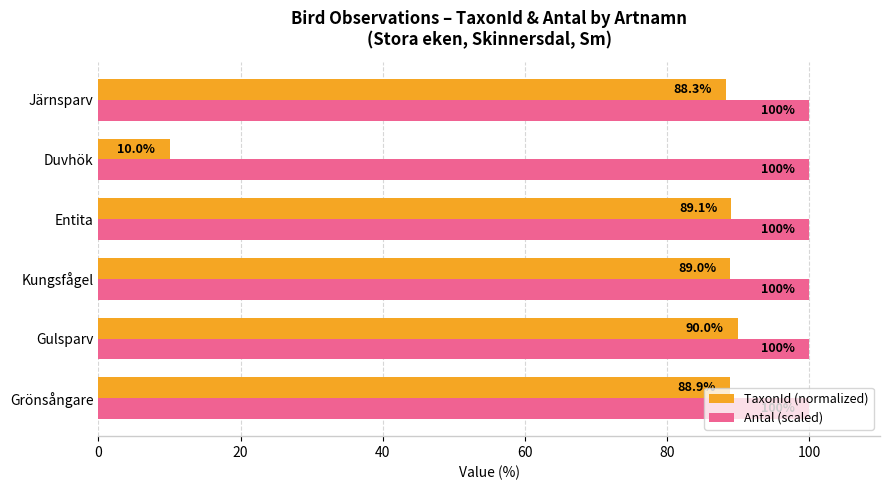

Rank the series by their maximum value, from lowest to highest.

TaxonId (normalized), Antal (scaled)